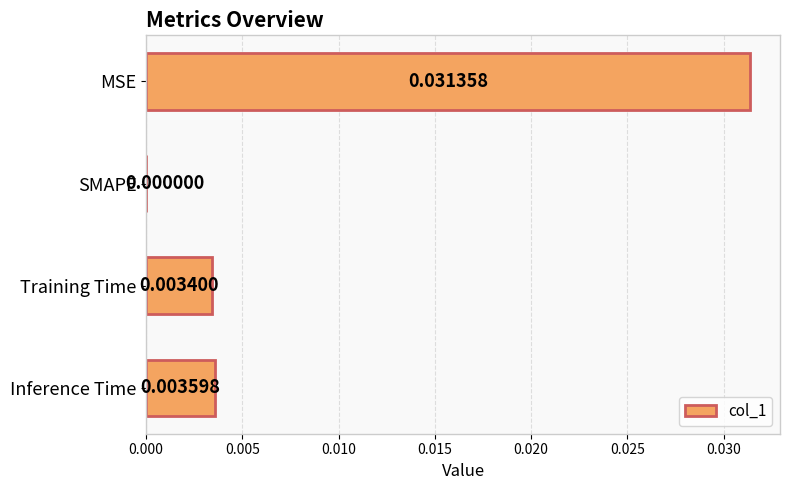

Which category has the highest value across all series?

MSE